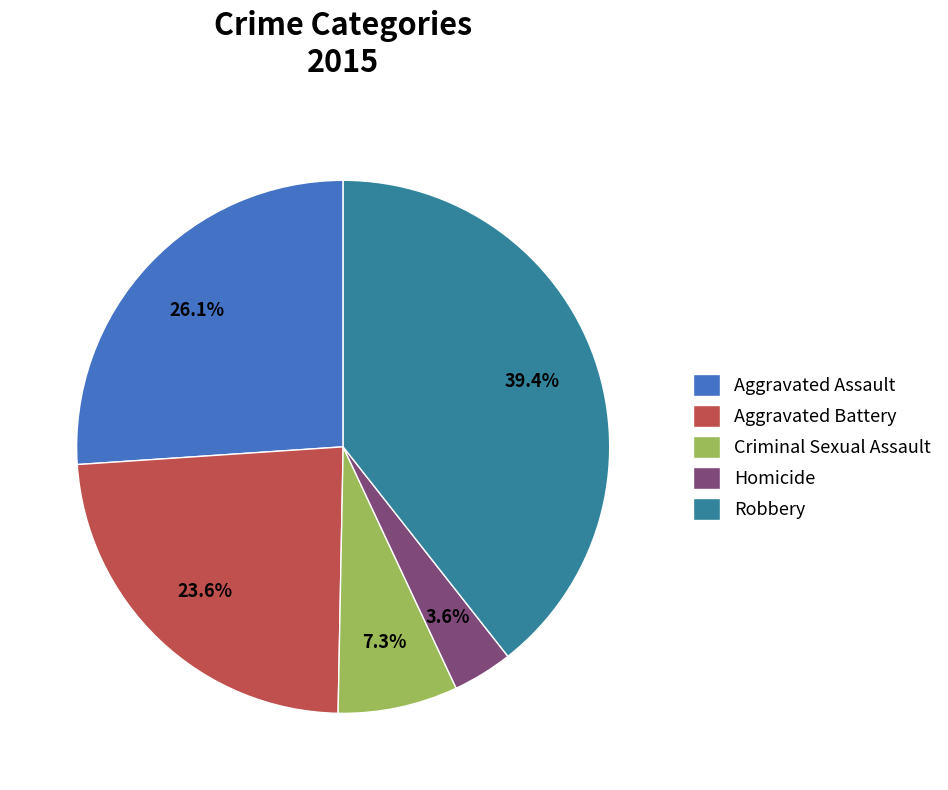

Count the number of slices in the pie.

5